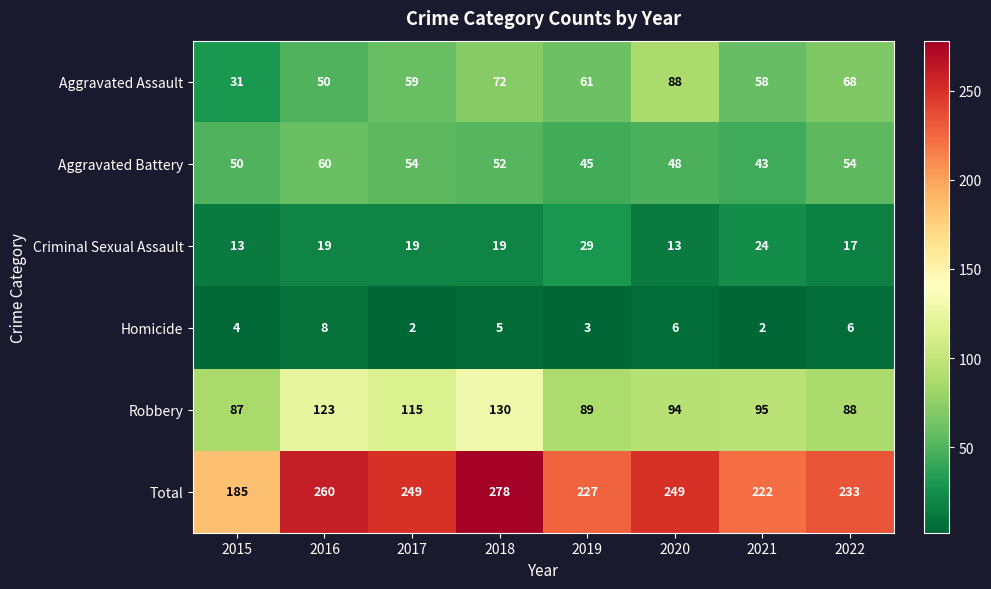

How many data points does each series have?

8